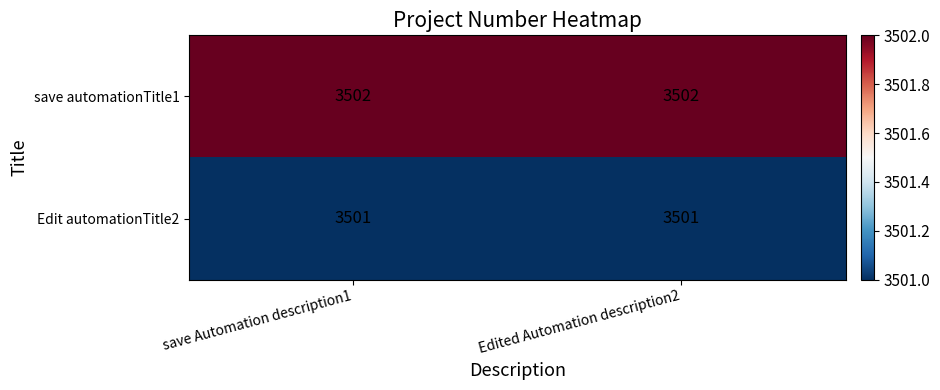

Rank the series at Edited Automation description2 from lowest to highest value.

Edit automationTitle2, save automationTitle1